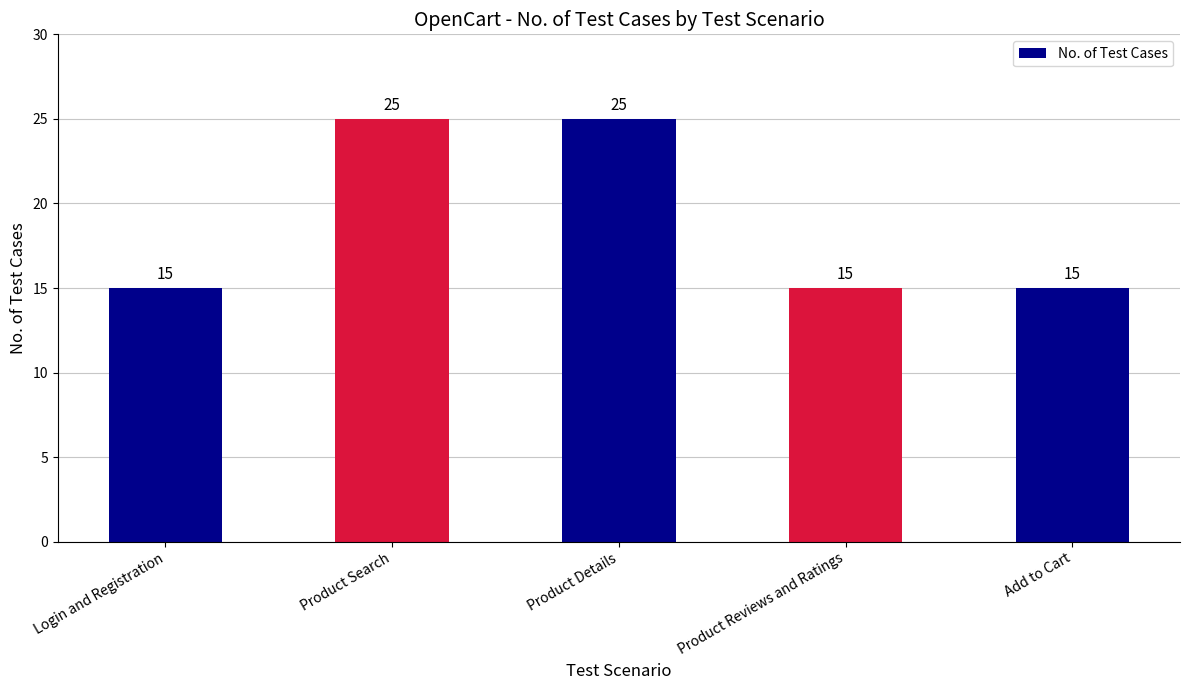

Is it true that the value at Product Details is 40?

False